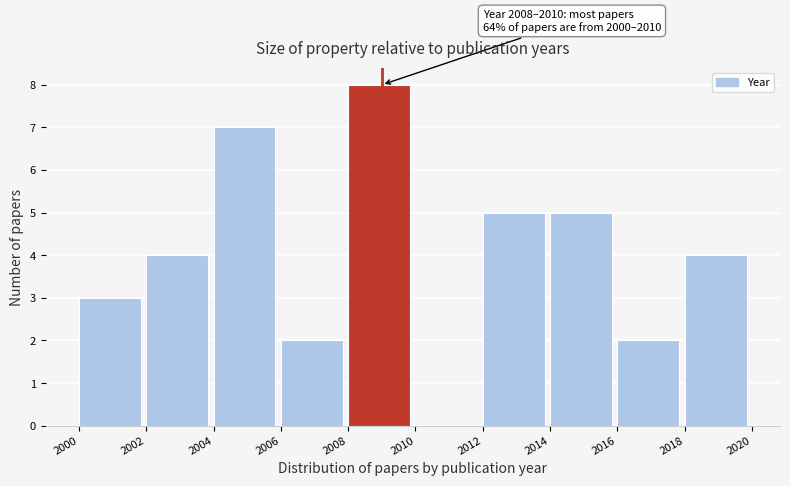

Over which range of the x-axis is the bar tallest?

2008 to 2010